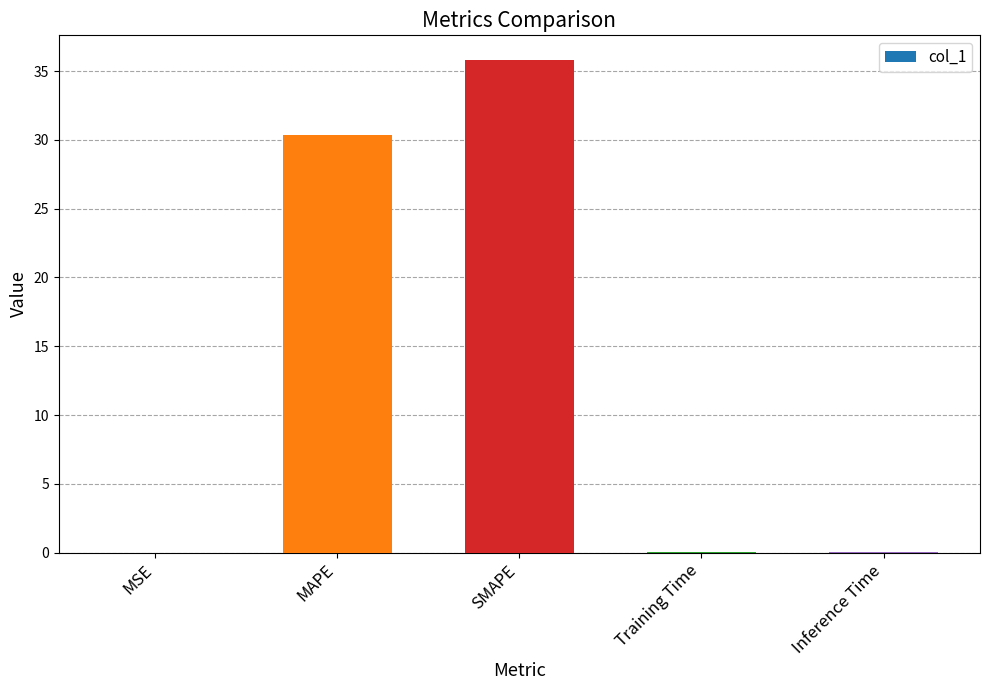

What is the change in value from MAPE to SMAPE?

+5.4